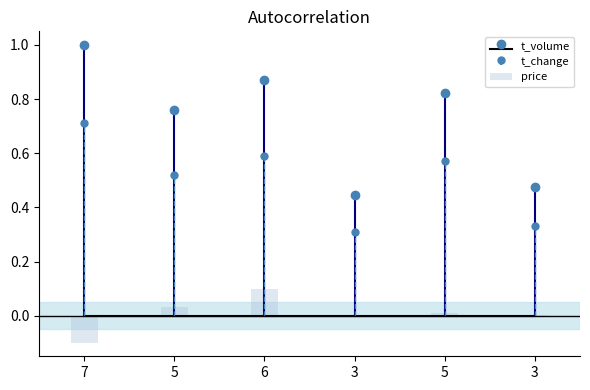

How many data points are less than 0?

1